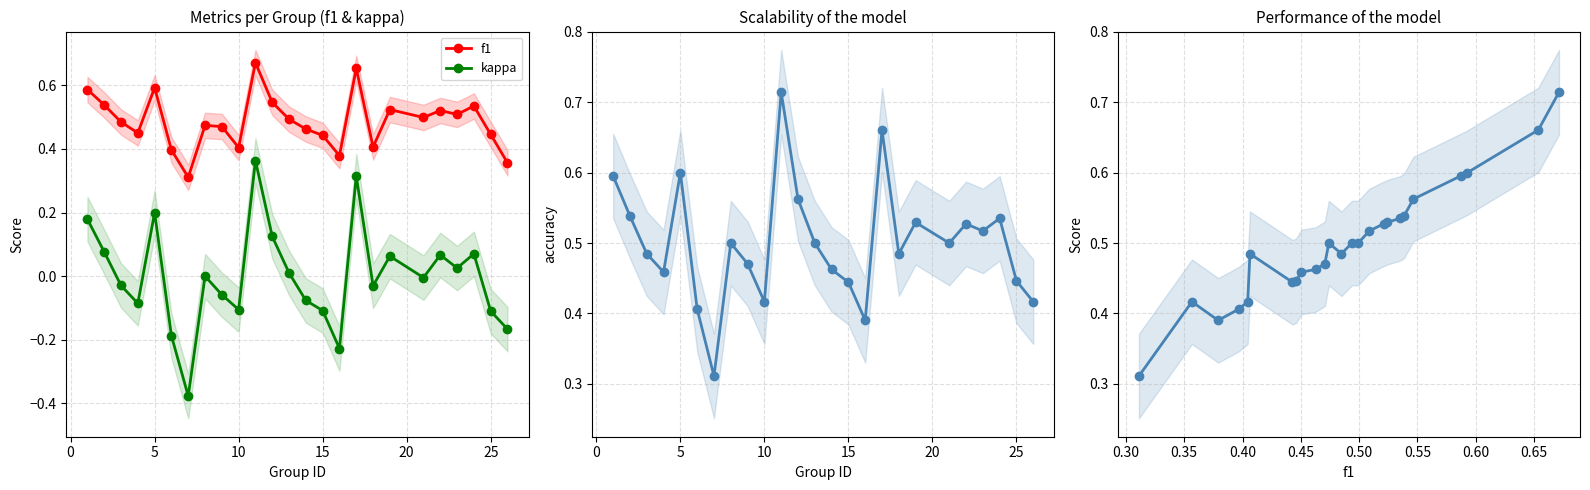

Reading left to right, what are all the values shown in this chart?

f1: 0.6	0.5	0.5	0.5	0.6	0.4	0.3	0.5	0.5	0.4	0.7	0.5	0.5	0.5	0.4	0.4	0.7	0.4	0.5	0.5	0.5	0.5	0.5	0.4	0.4
kappa: 0.2	0.1	-0.0	-0.1	0.2	-0.2	-0.4	0.0	-0.1	-0.1	0.4	0.1	0.0	-0.1	-0.1	-0.2	0.3	-0.0	0.1	-0.0	0.1	0.0	0.1	-0.1	-0.2
accuracy: 0.6	0.5	0.5	0.5	0.6	0.4	0.3	0.5	0.5	0.4	0.7	0.6	0.5	0.5	0.4	0.4	0.7	0.5	0.5	0.5	0.5	0.5	0.5	0.4	0.4
f1 vs accuracy: 0.3	0.4	0.4	0.4	0.4	0.5	0.4	0.4	0.5	0.5	0.5	0.5	0.5	0.5	0.5	0.5	0.5	0.5	0.5	0.5	0.6	0.6	0.6	0.7	0.7